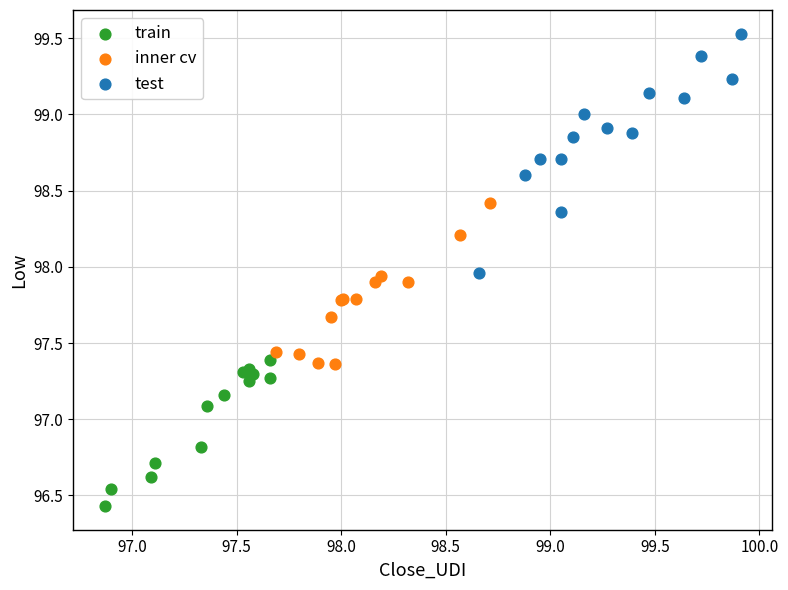

Which series has the widest spread of Y values?

test